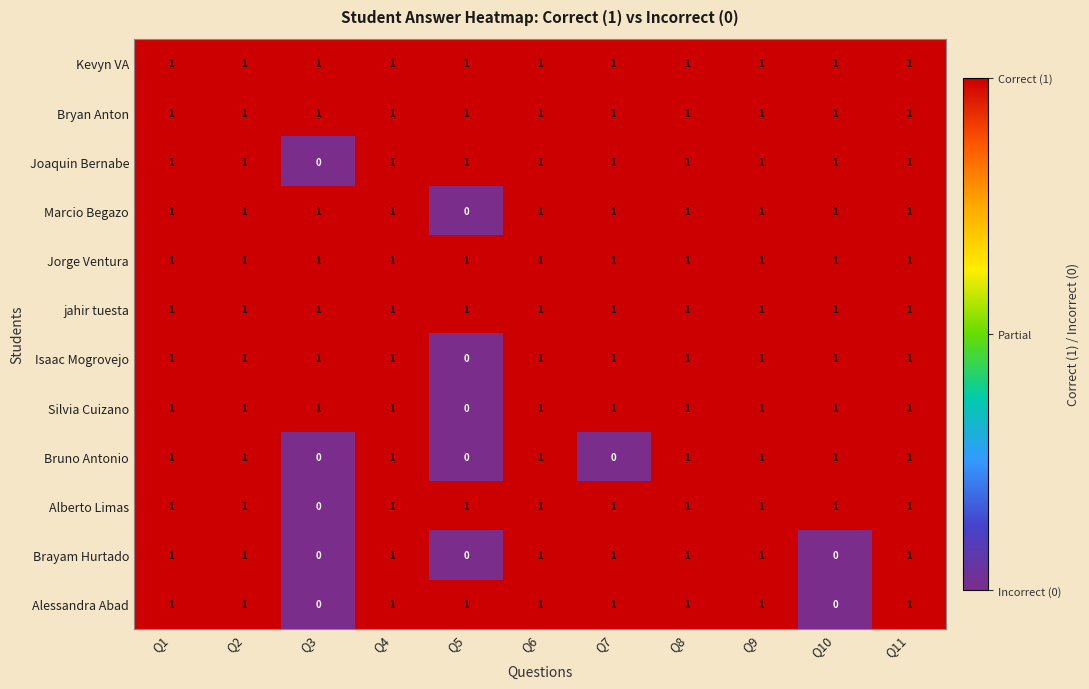

True or false: Isaac Mogrovejo has a value of 1 at Q9.

True